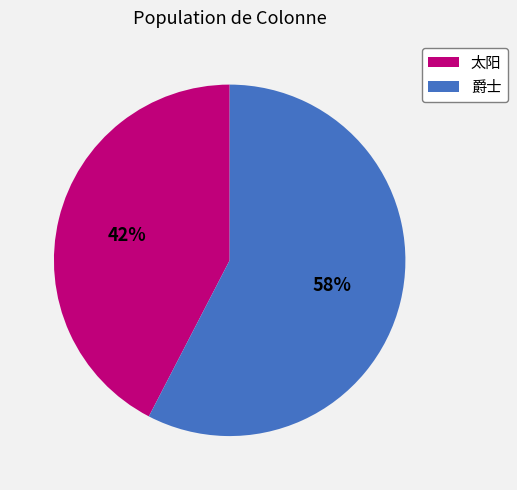

How many slices are in this pie chart?

2